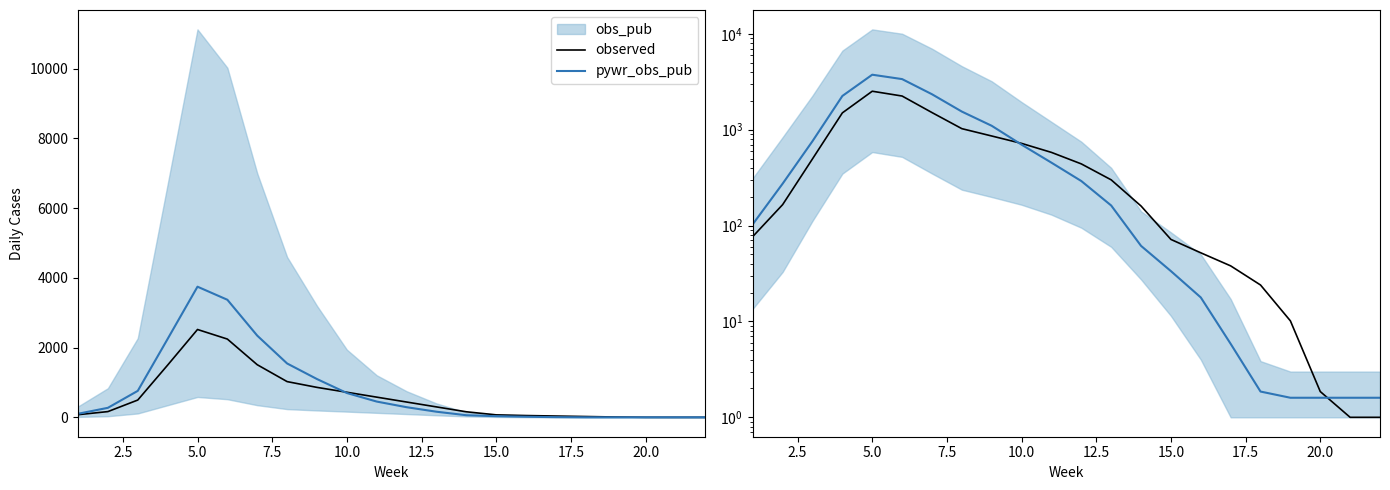

What is the minimum value shown in the chart?

1.0